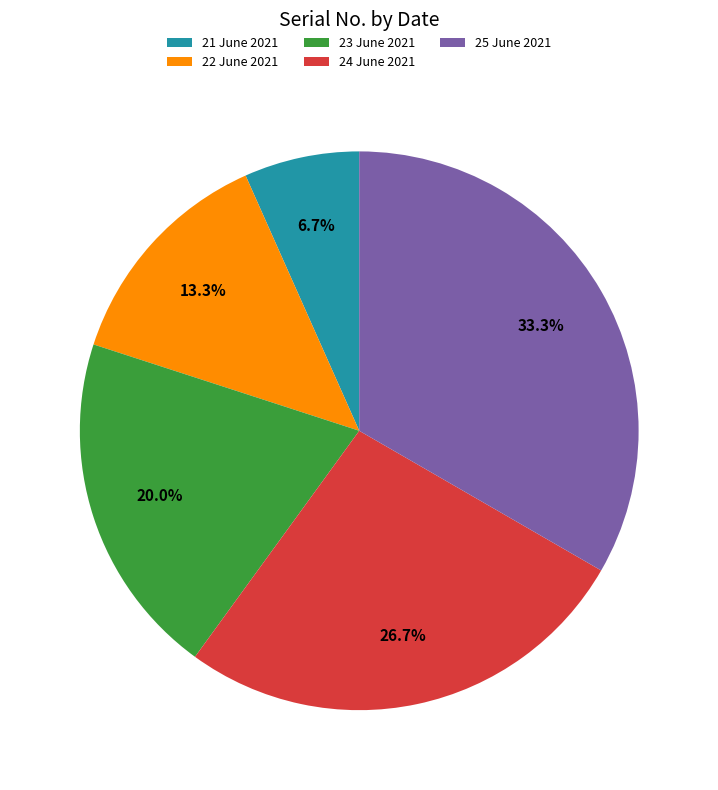

To the nearest percent, what is the combined percentage of 25 June 2021 and 24 June 2021?

60%